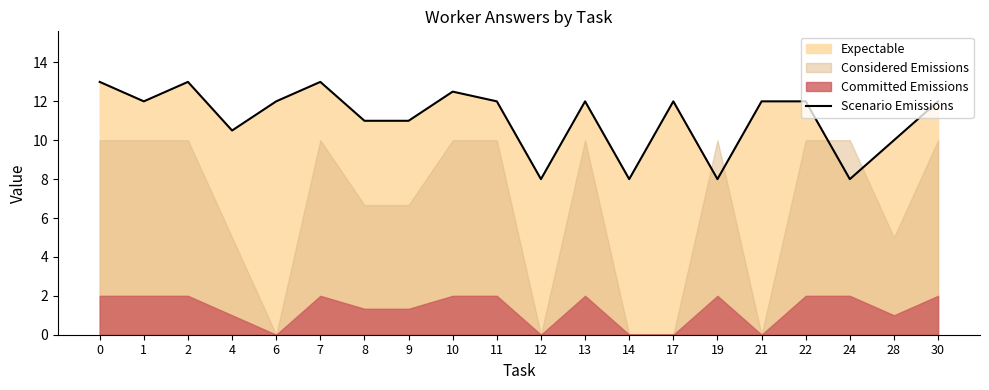

Which has a higher value, 19 or 9?

9